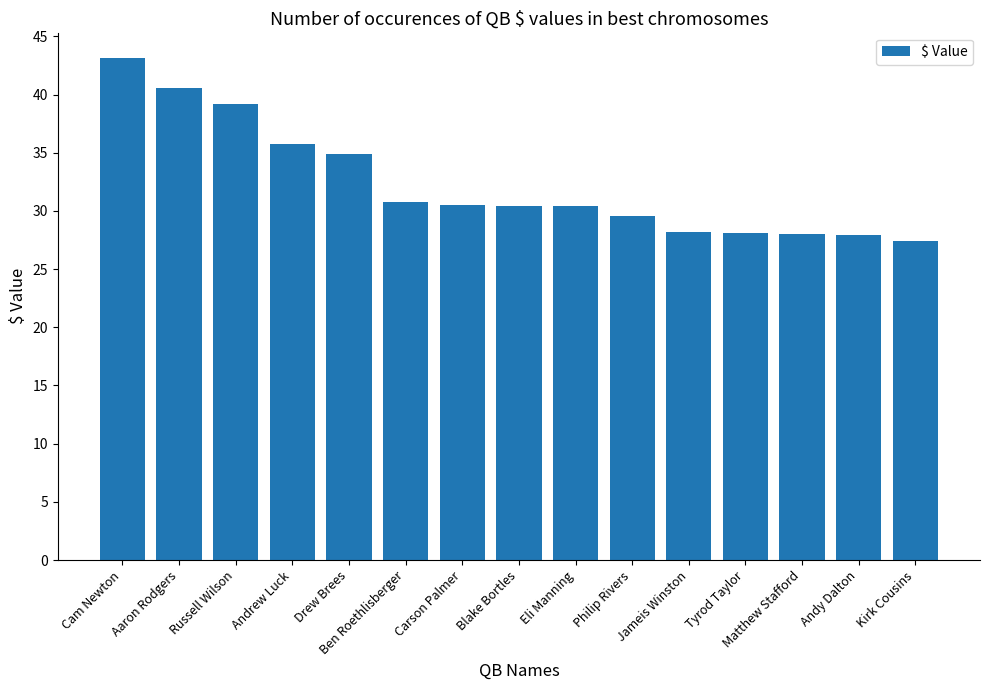

What is the minimum value shown in the chart?

27.4